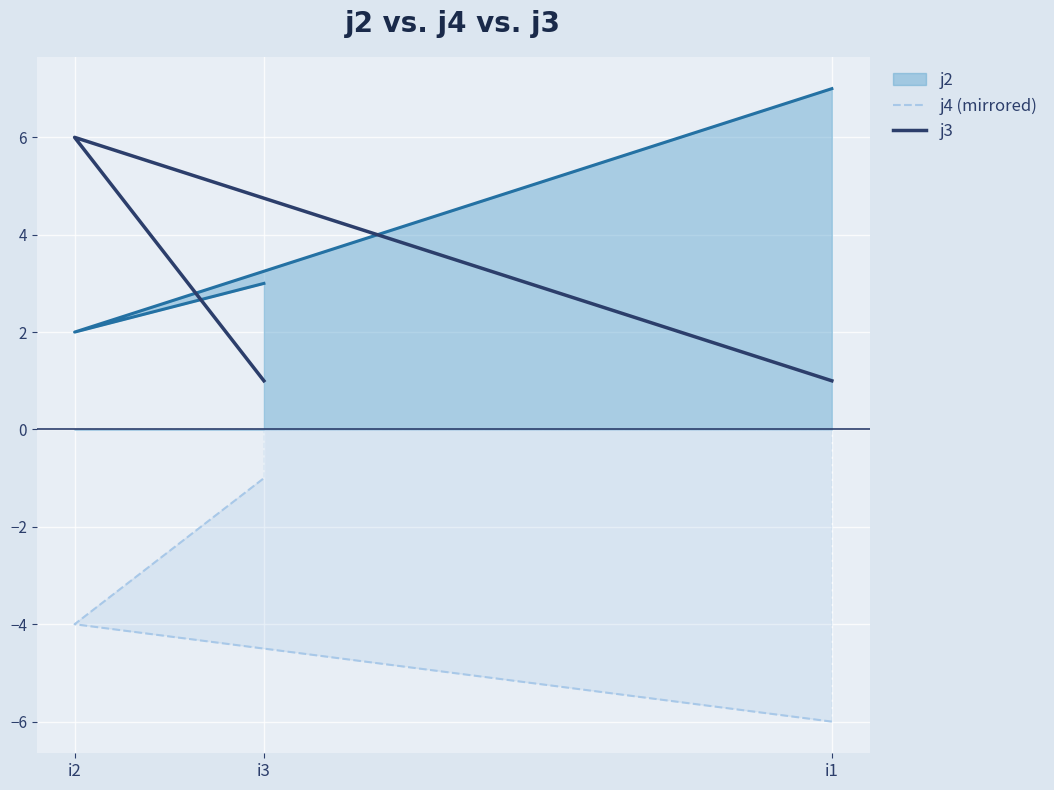

What is the highest value of the j3 series?

6